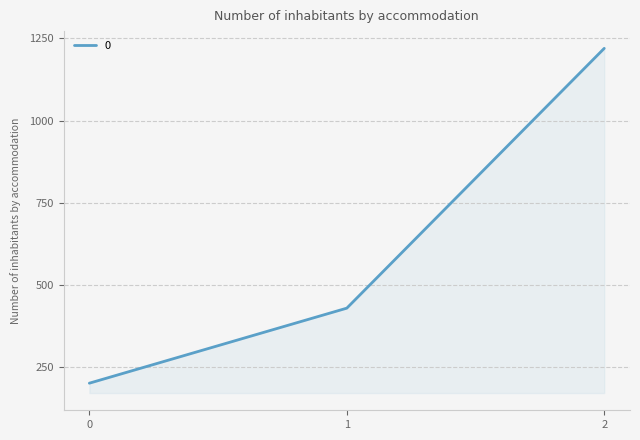

What is the maximum value shown in the chart?

1220.0